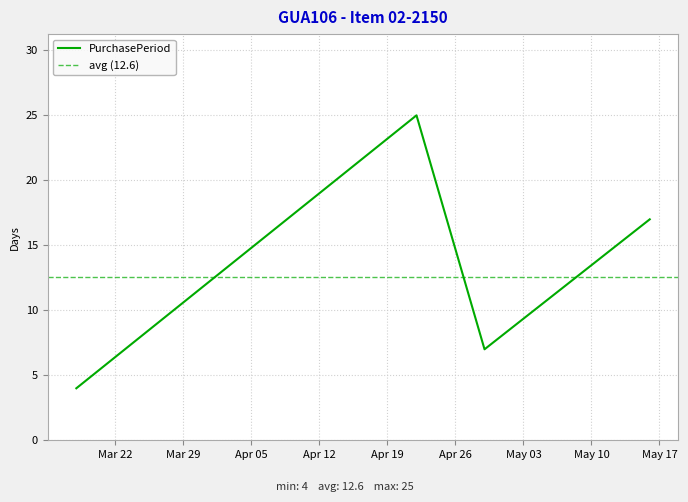

What is the smallest value displayed?

4